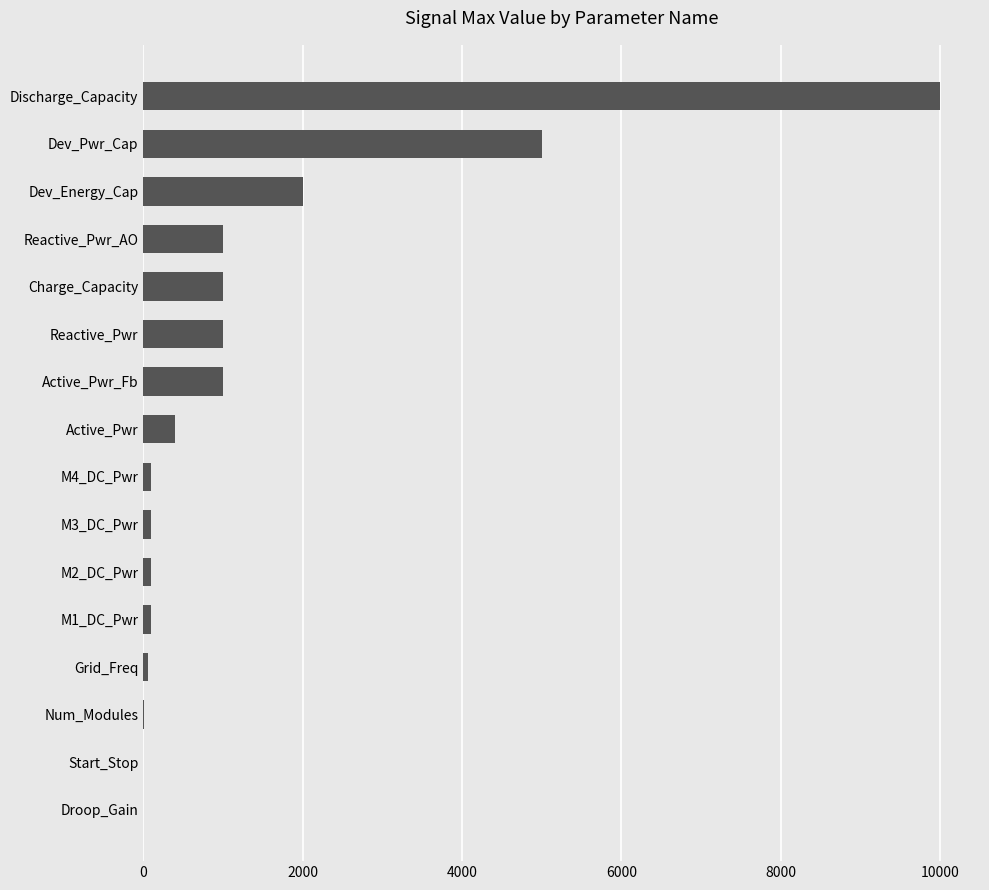

What is the sum of all values?

21870